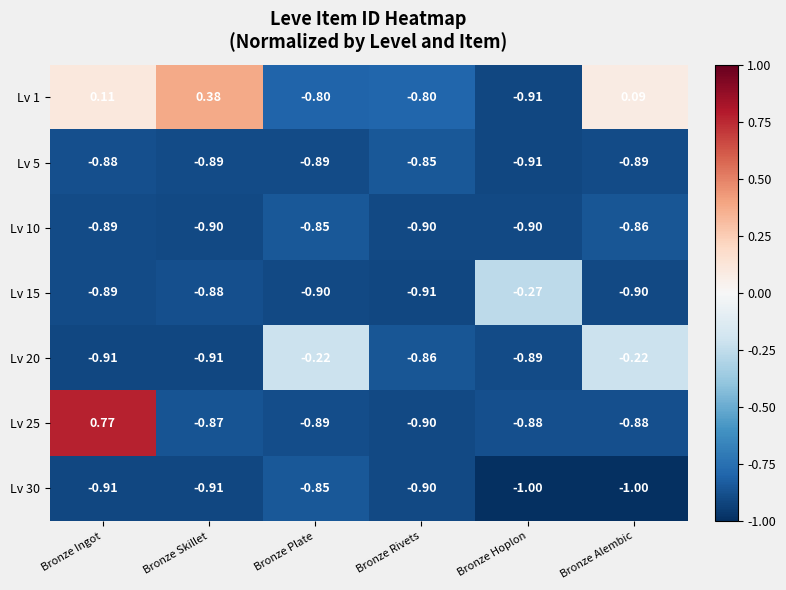

At which category is the sum across all series the highest?

Bronze Ingot